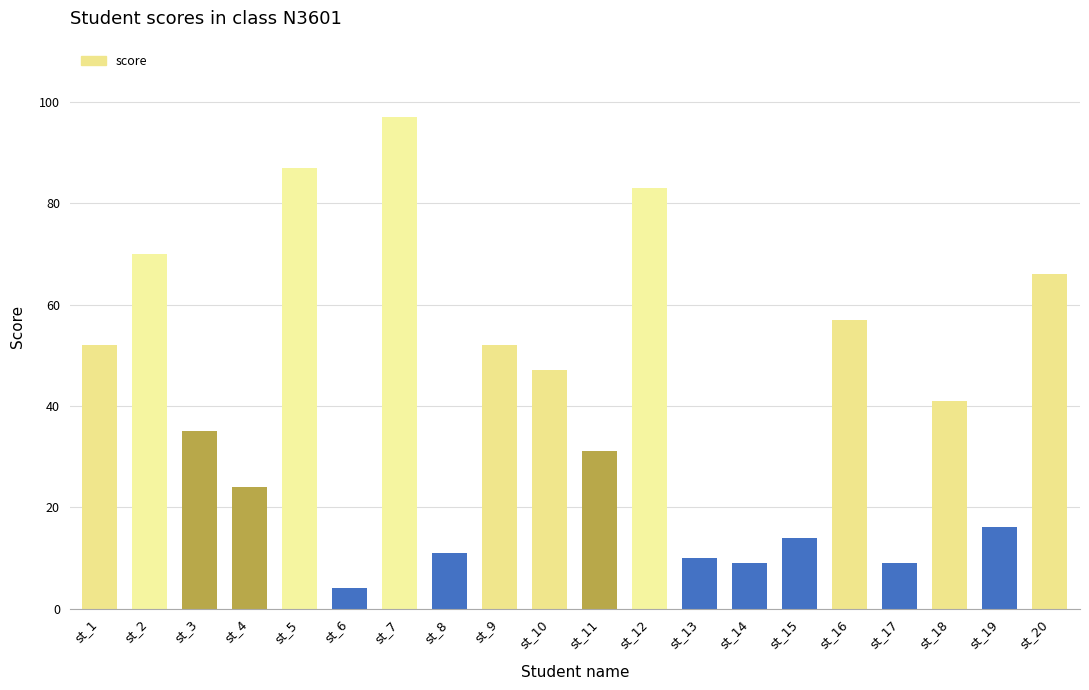

The chart shows a value of 7 at st_8. True or false?

False